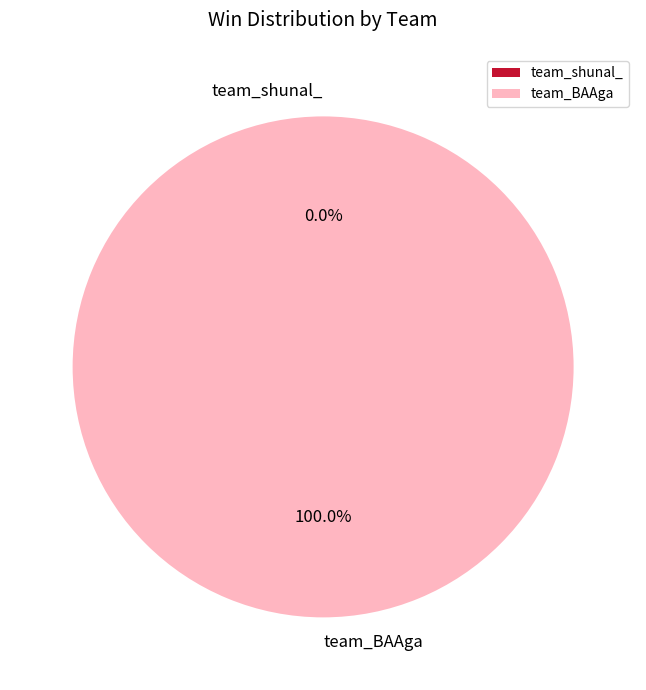

How many slices are in this pie chart?

2